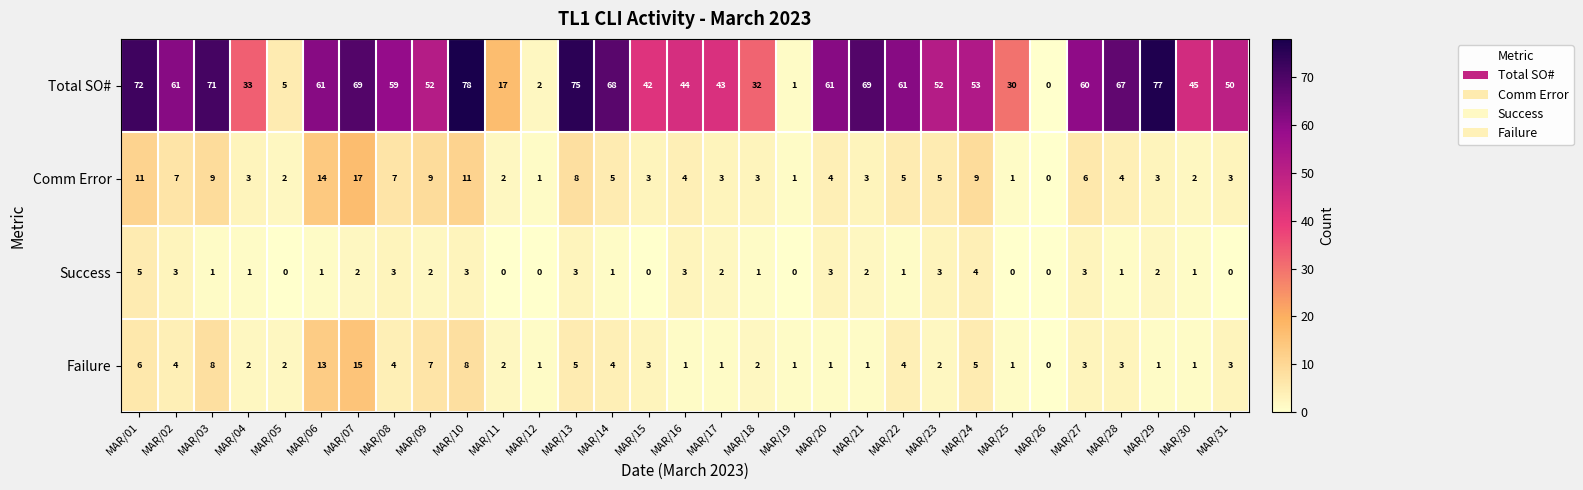

Count the number of categories in the chart.

31